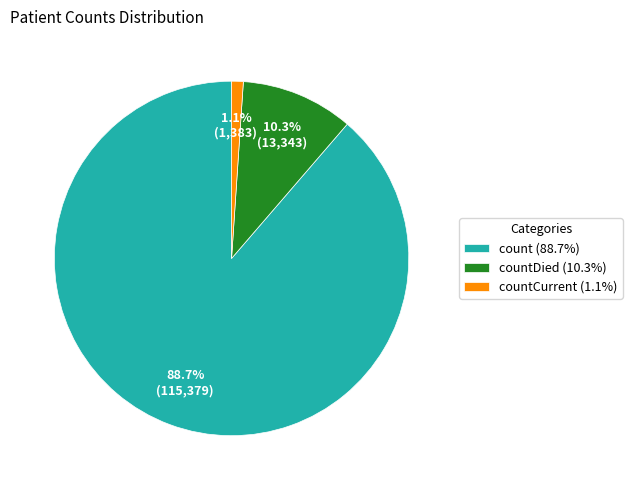

Rank the categories by value from lowest to highest.

countCurrent (1.1%), countDied (10.3%), count (88.7%)